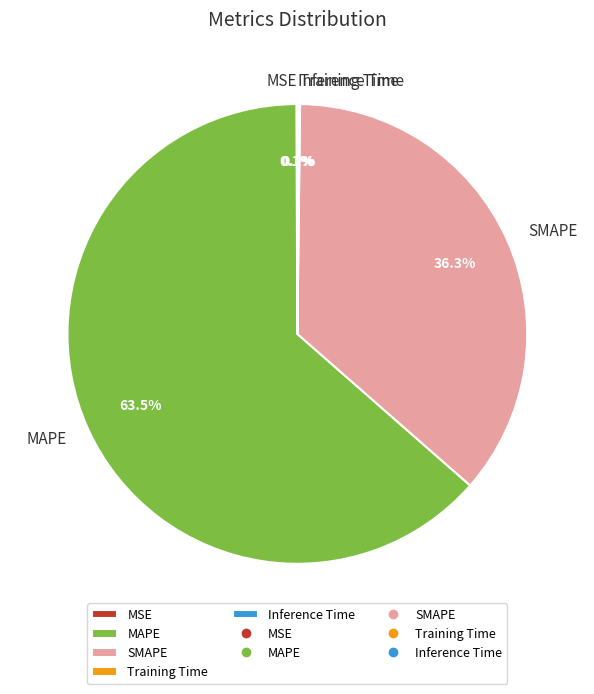

What portion of the pie excludes SMAPE?

63.7%